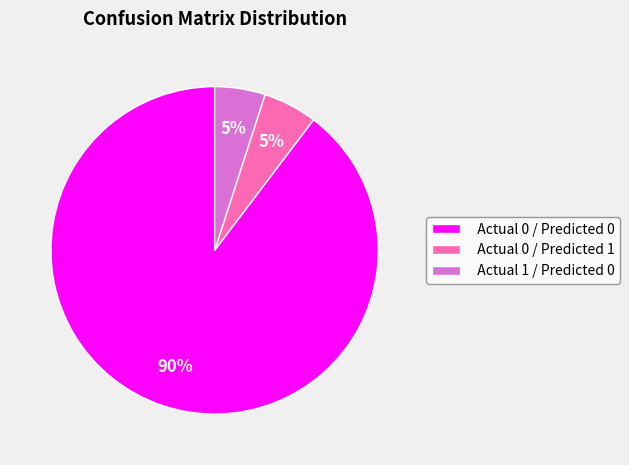

To the nearest percent, what is the average slice percentage?

33%